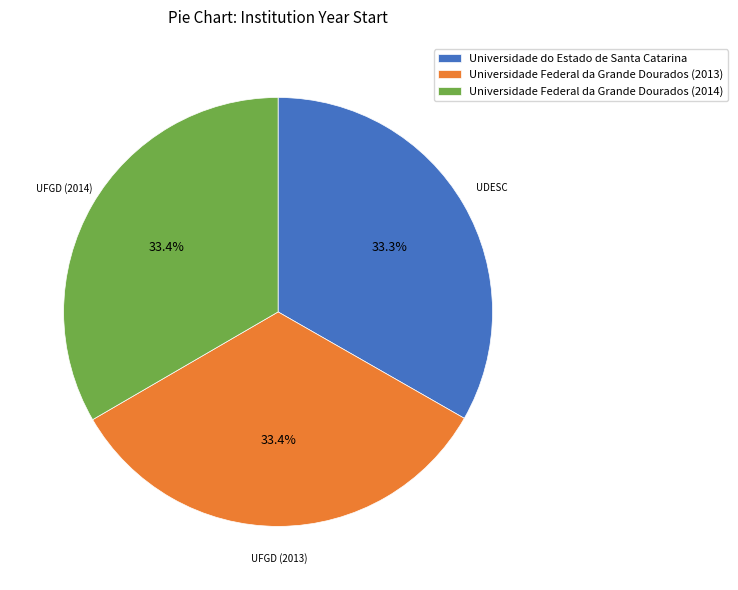

How many slices are in this pie chart?

3